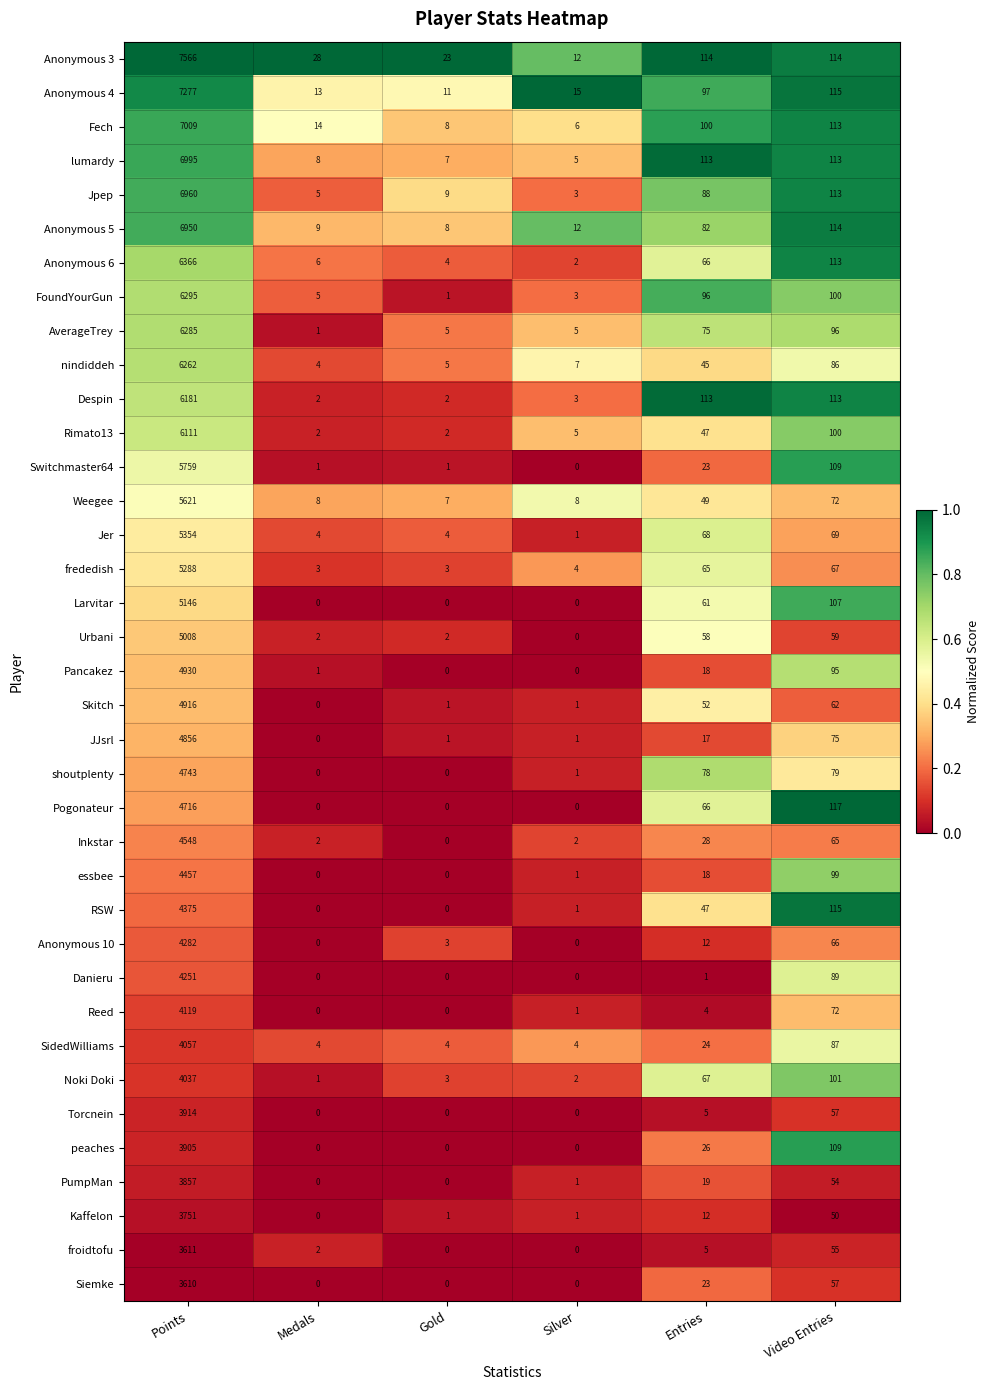

What is the sum of the Anonymous 5 values at Gold and Medals?

17